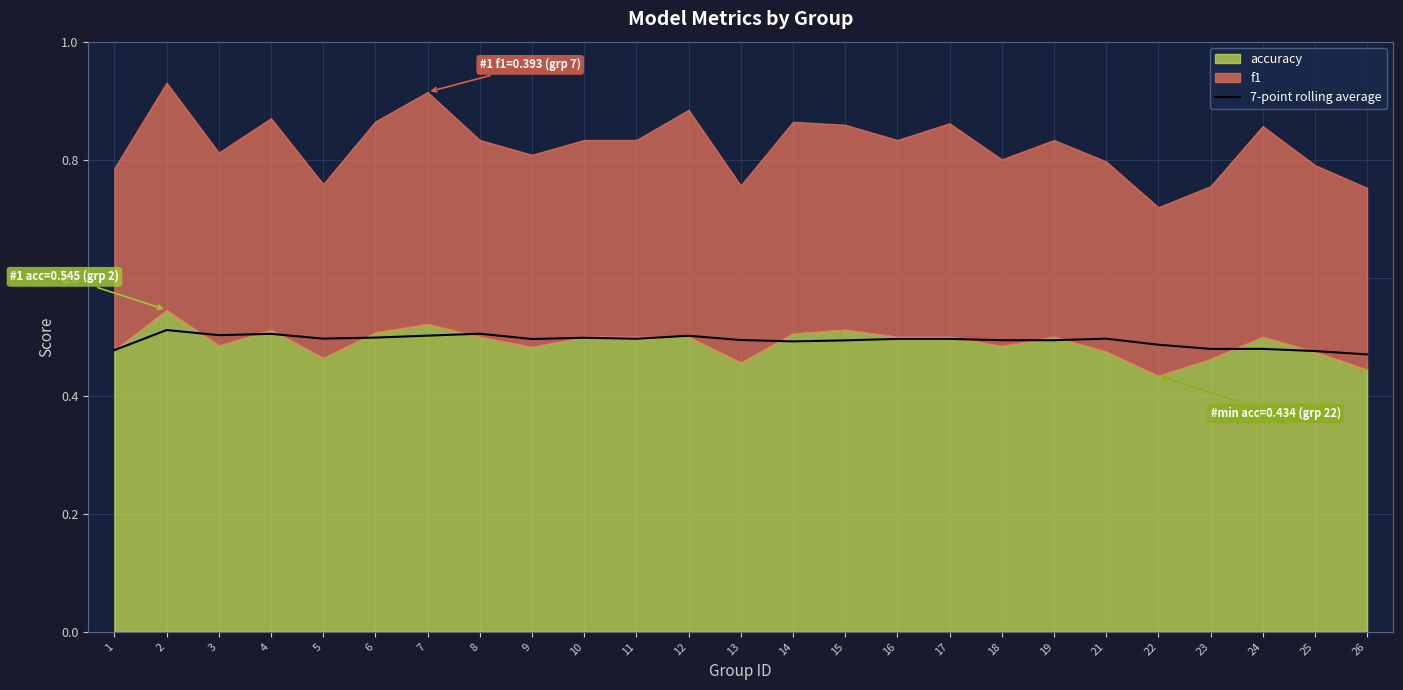

True or false: 7-point rolling average has a value of 0.5 at 16.

True